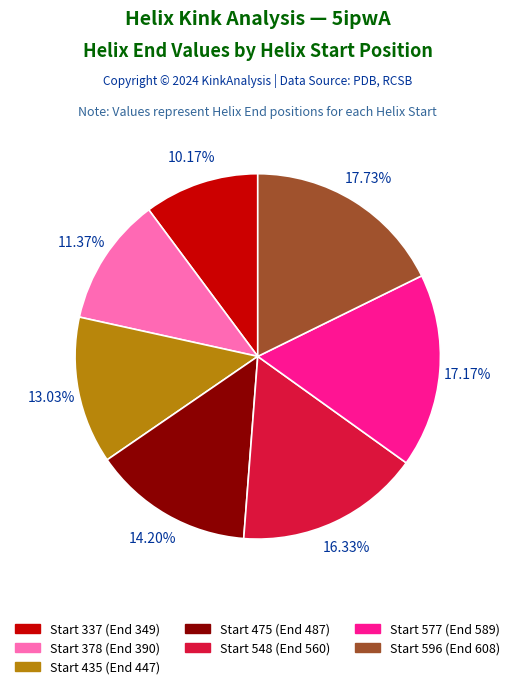

Does any single category account for the majority?

No